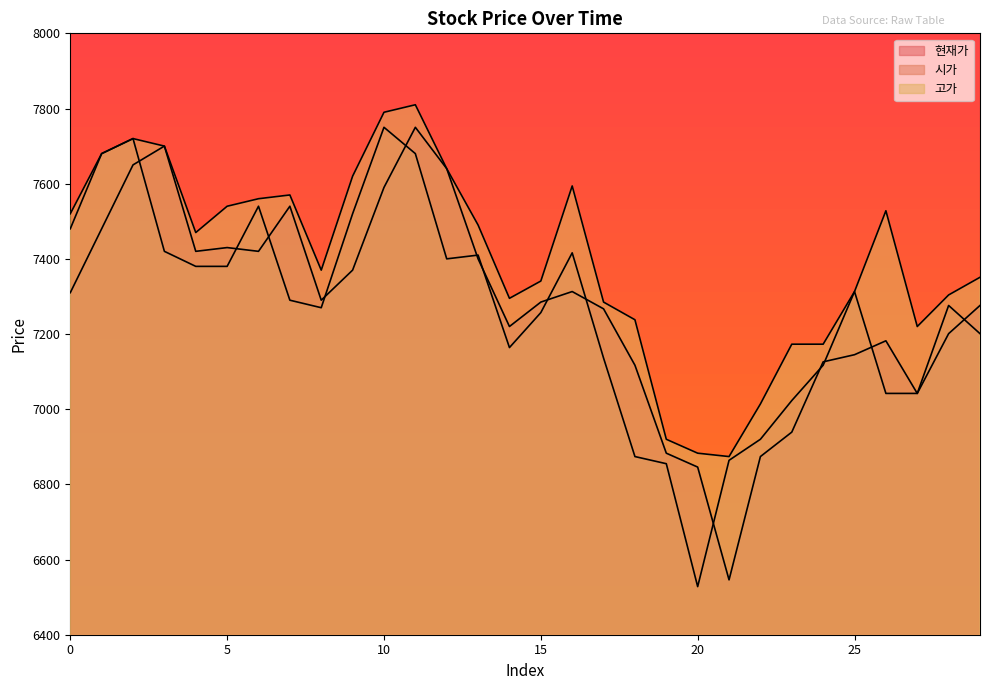

List the series in order of their peak value, lowest first.

현재가, 시가, 고가